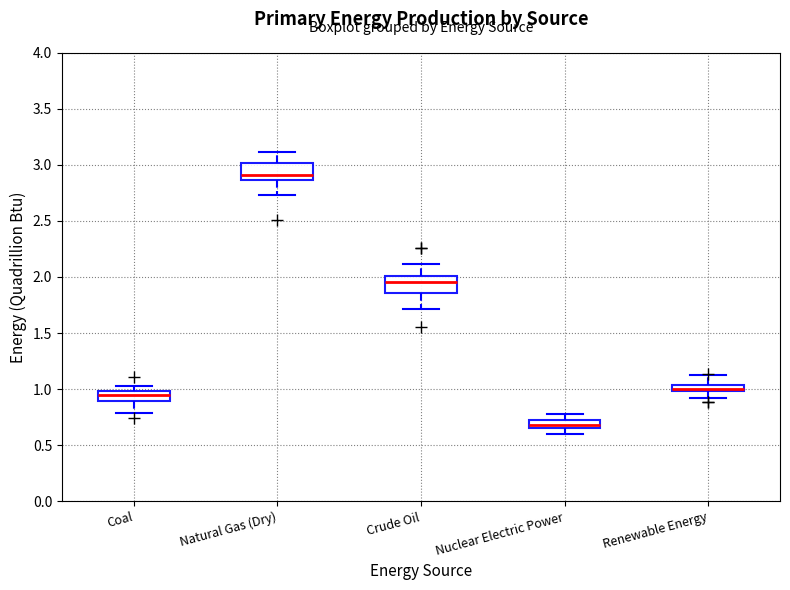

Where is the lower edge of the box for Crude Oil on the y-axis? The values are not printed on the chart, so give them approximately, as read against the axis.

1.85